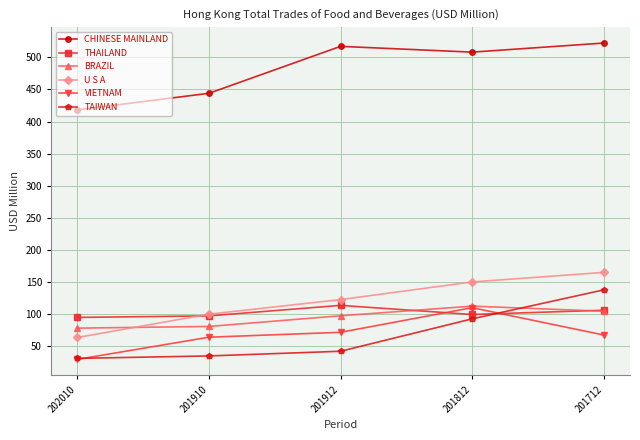

How many data points in U S A are above 122?

3